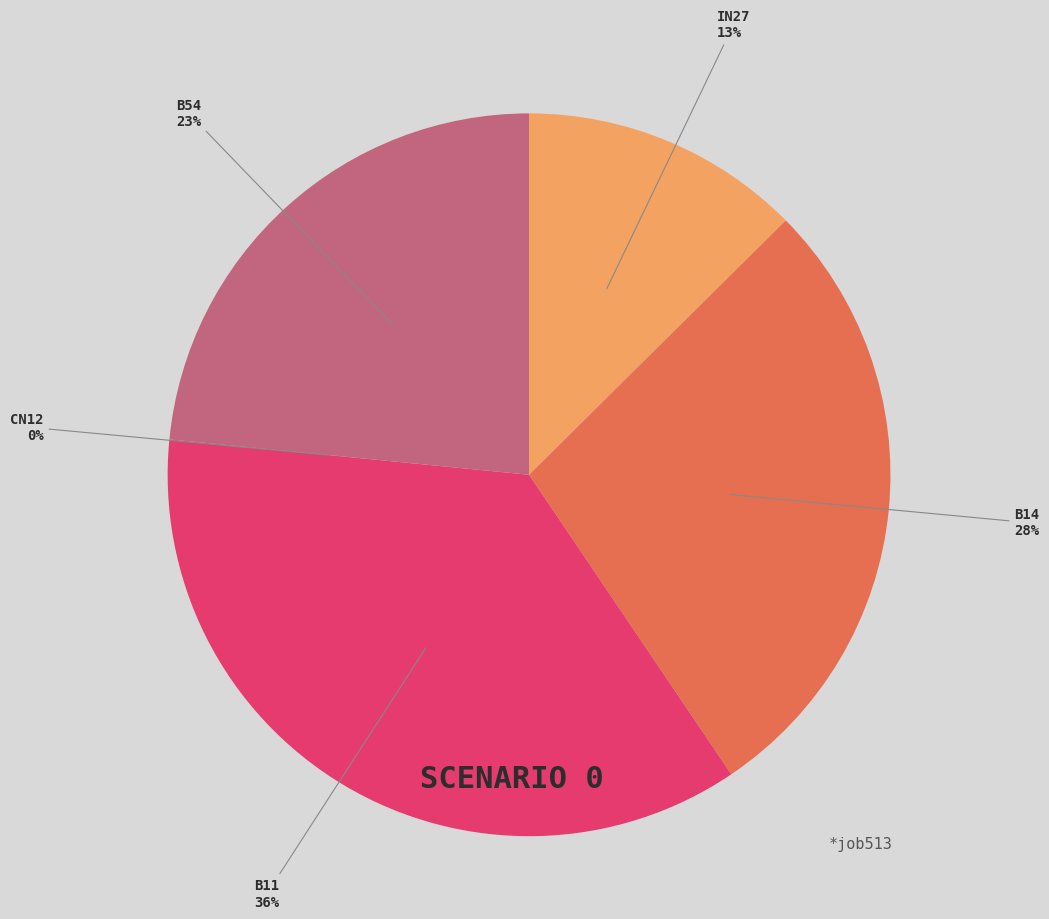

What percentage is the B54 slice, to the nearest percent?

23%